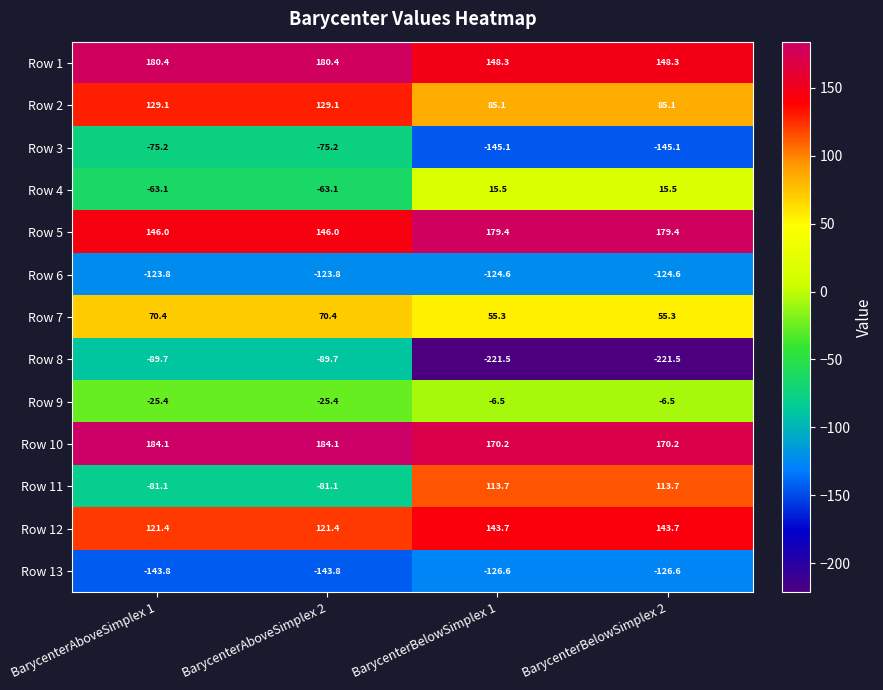

How many distinct data groups are displayed?

13